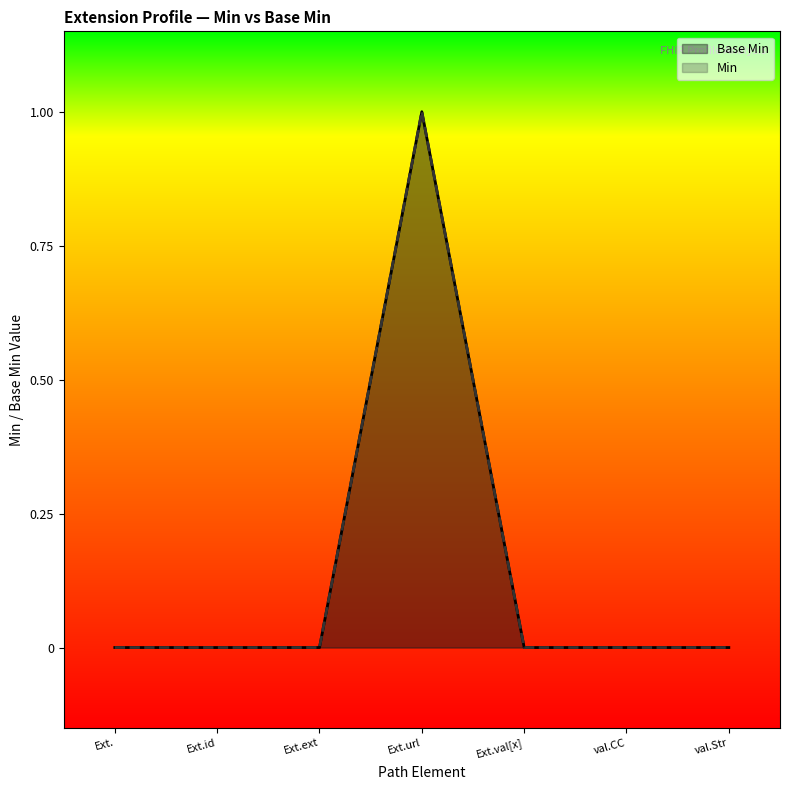

Does the chart display data point markers on the line(s)?

No